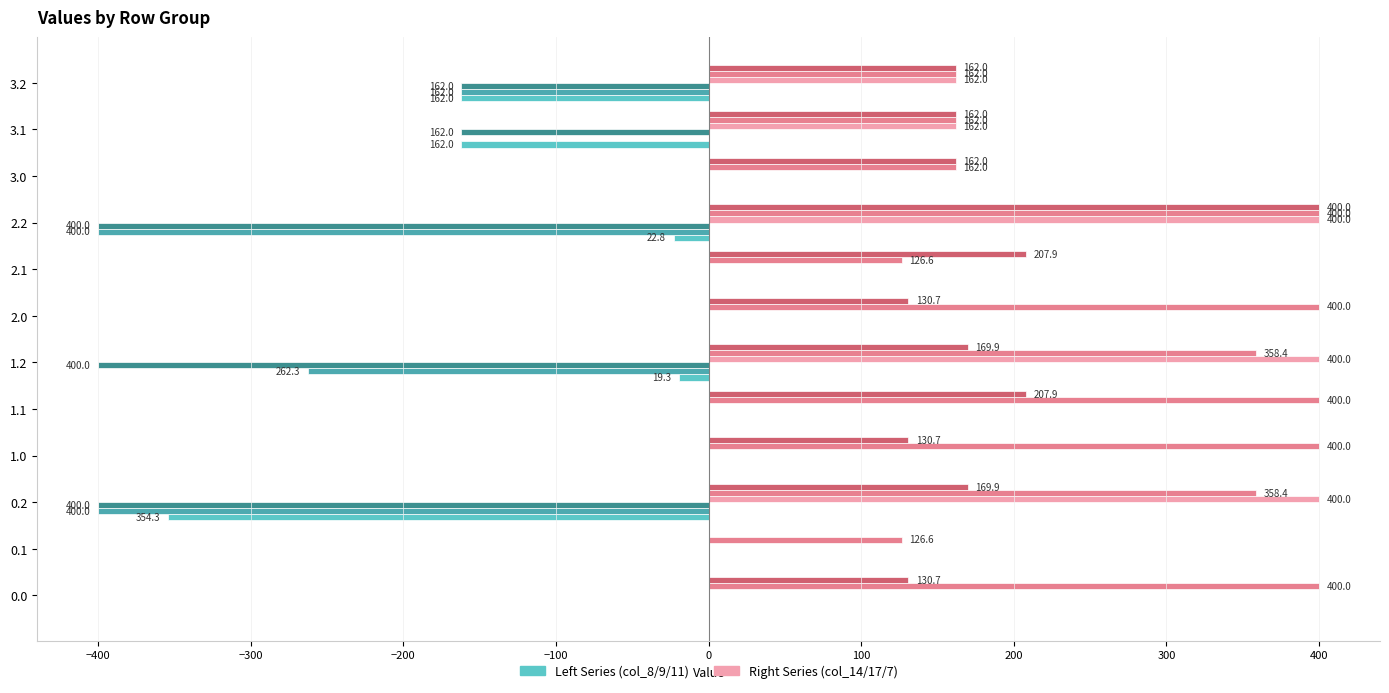

What is the total value across all series at 3.1?

162.0